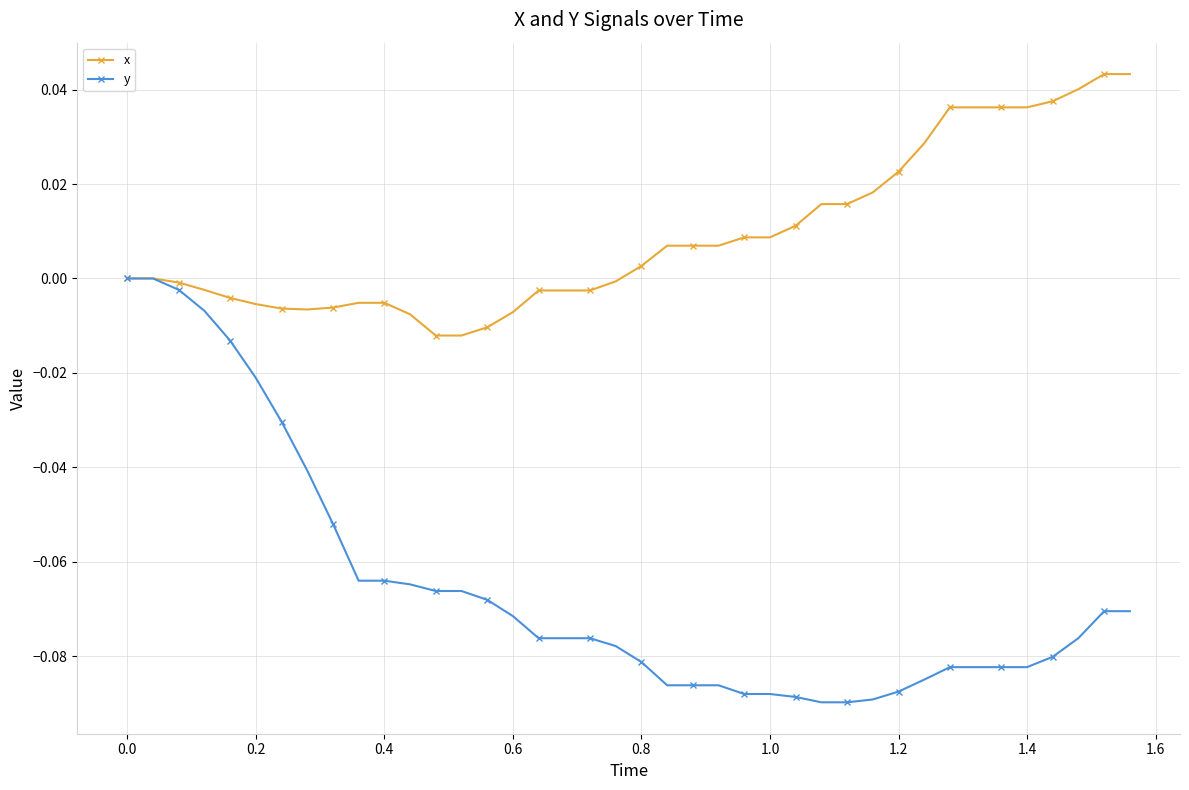

Which series has the largest total across all categories?

x